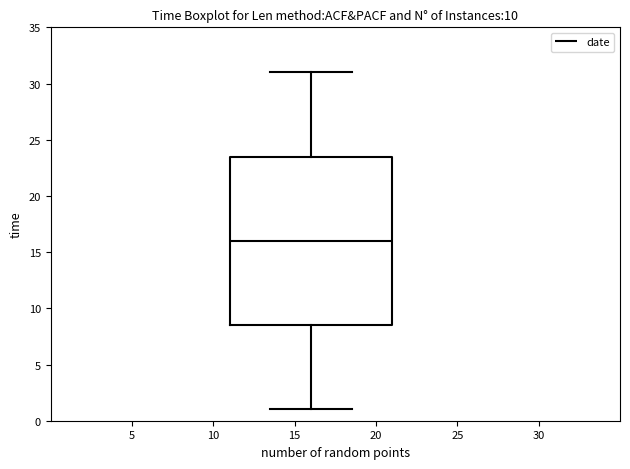

Read this box plot against the y-axis: the position of the median line, the range covered by the box, and the ends of both whiskers. The values are not printed on the chart, so give them approximately, as read against the axis.

median 16.0, box 8.5 to 23.5, whiskers 1.0 to 31.0